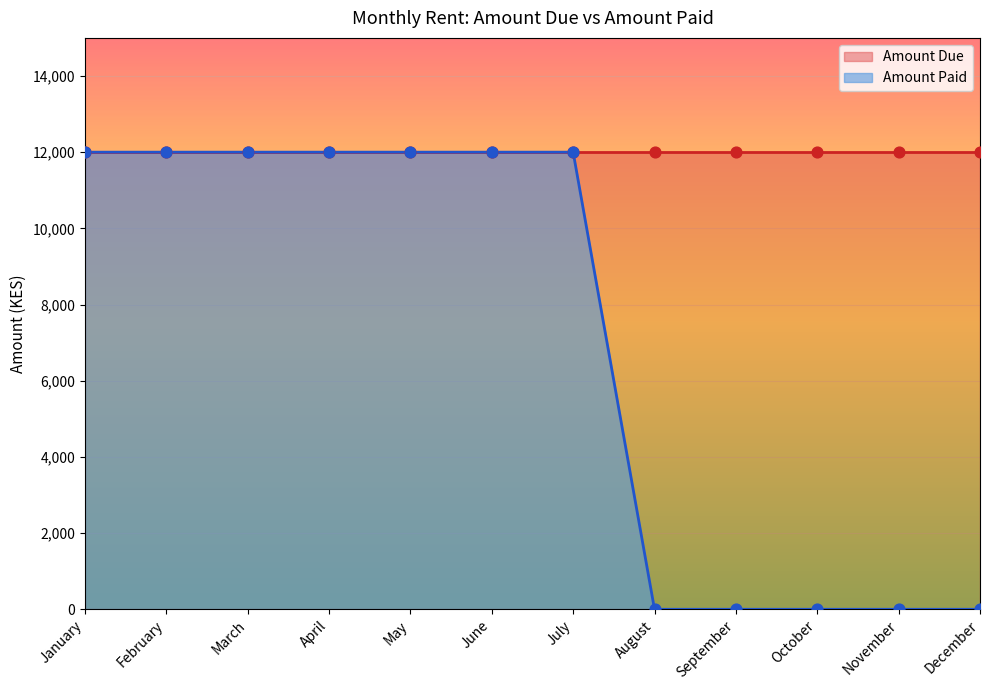

Which has a higher value, March or September?

March